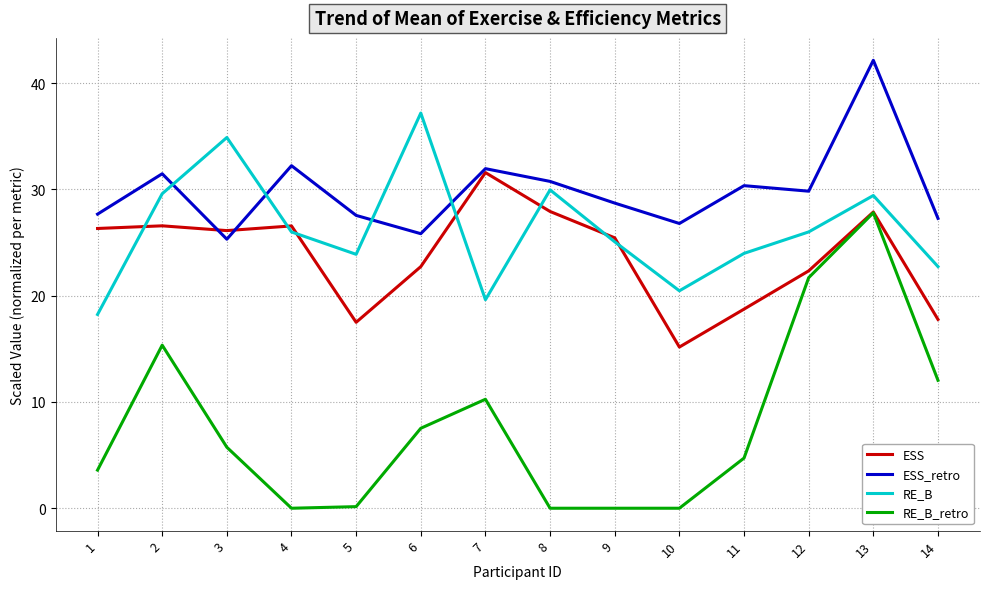

At which category does RE_B_retro reach its first local peak?

2